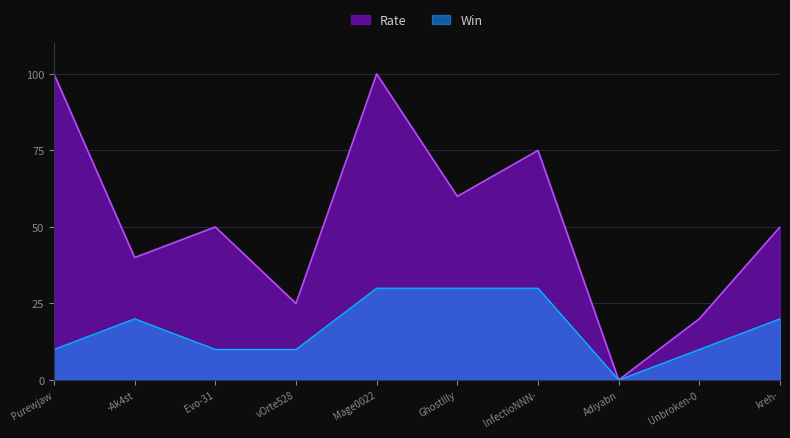

True or false: Rate and Win intersect in this chart.

False